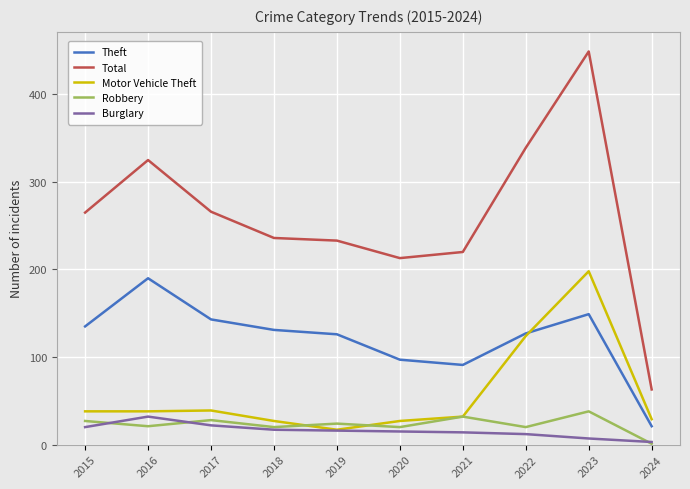

True or false: Motor Vehicle Theft and Total intersect in this chart.

False